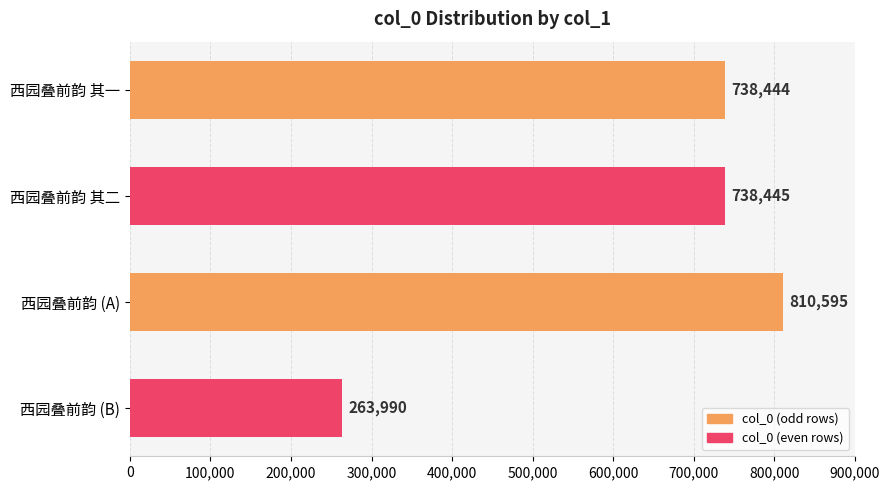

Rank the categories by value from lowest to highest.

西园叠前韵 (B), 西园叠前韵 其一, 西园叠前韵 其二, 西园叠前韵 (A)